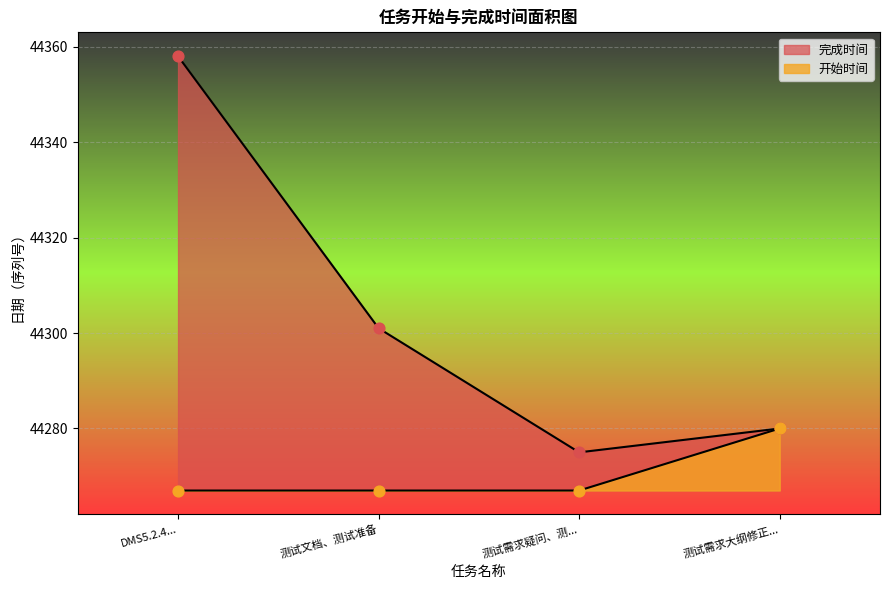

What are all the series names shown in the legend?

完成时间, 开始时间